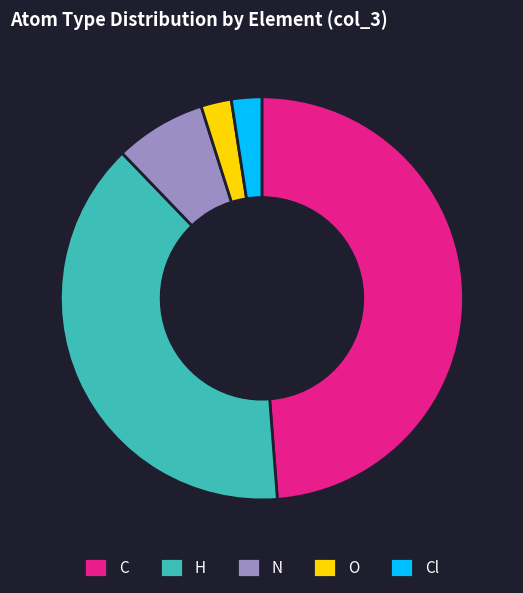

Approximately how many times larger is the value at H compared to N?

5.3